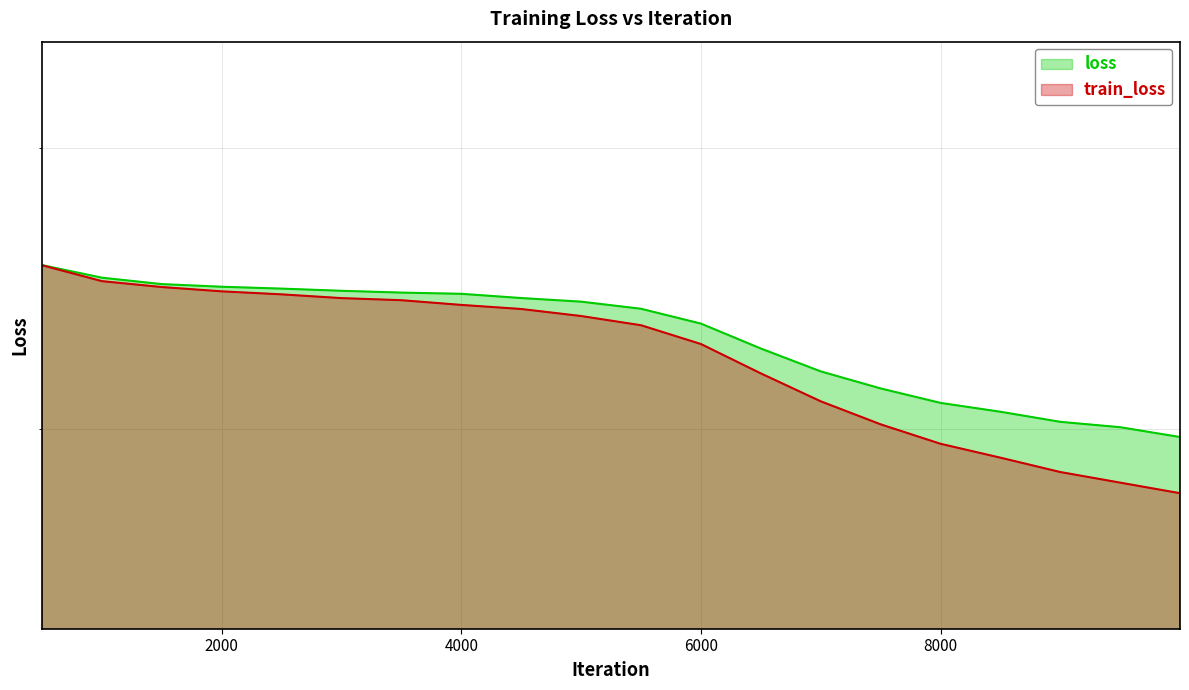

Which label corresponds to the smallest value in the chart?

9999